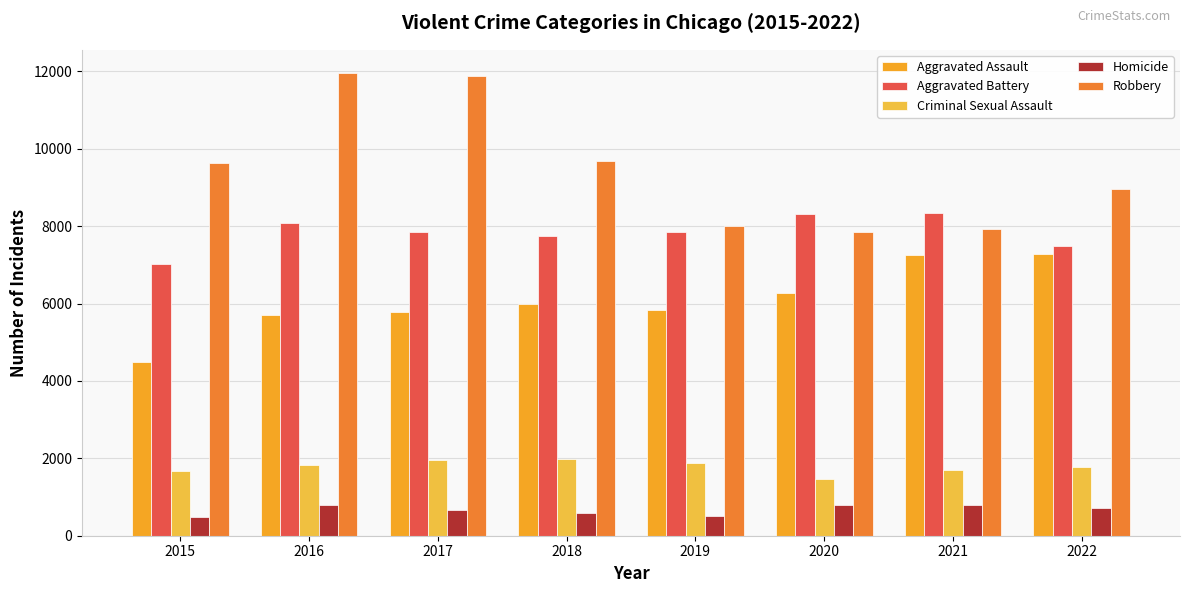

What is the approximate value of Aggravated Battery at 2022, to the nearest 50?

7500